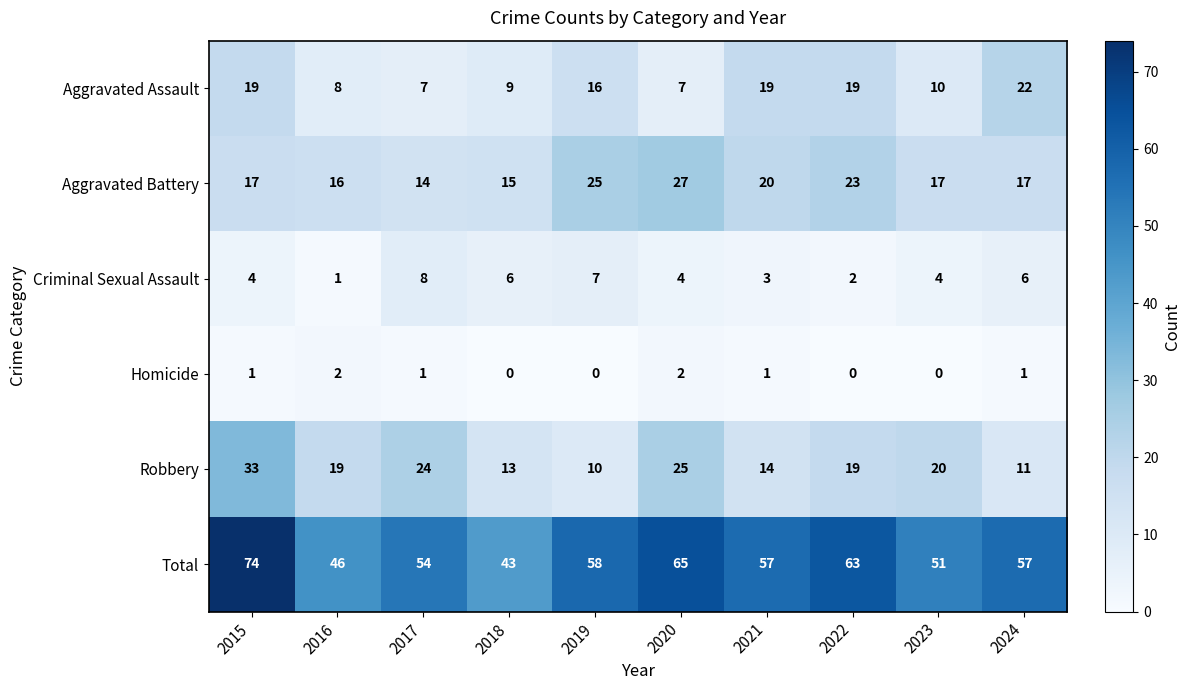

What is the difference between the highest and lowest values at 2018?

43